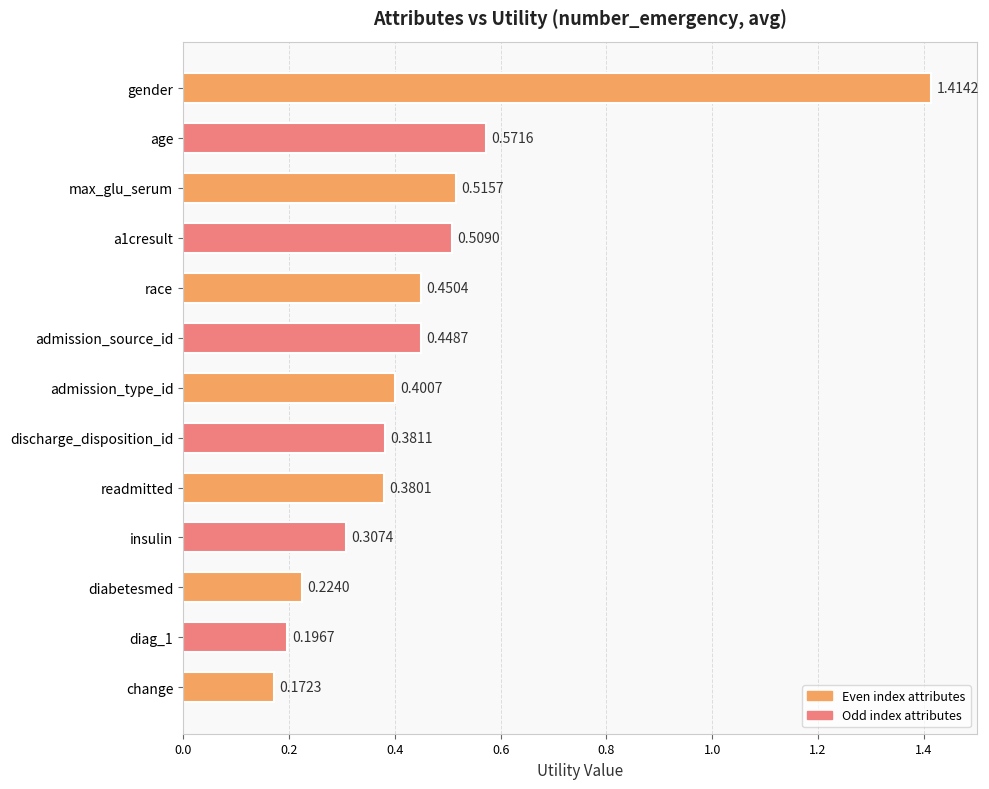

How many series are shown in this chart?

1